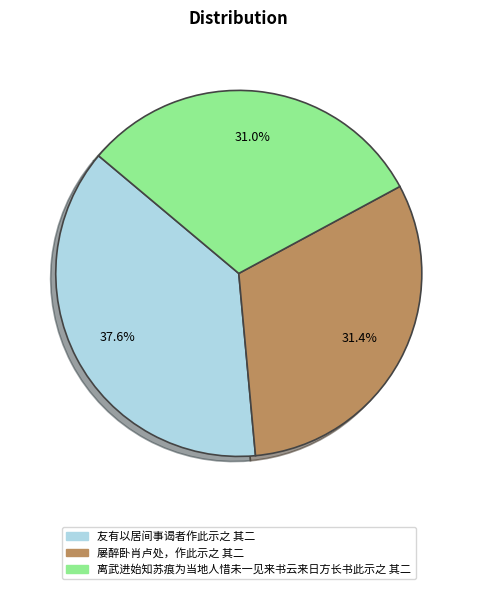

To the nearest percent, what is the difference between the largest and smallest slice percentages?

7%